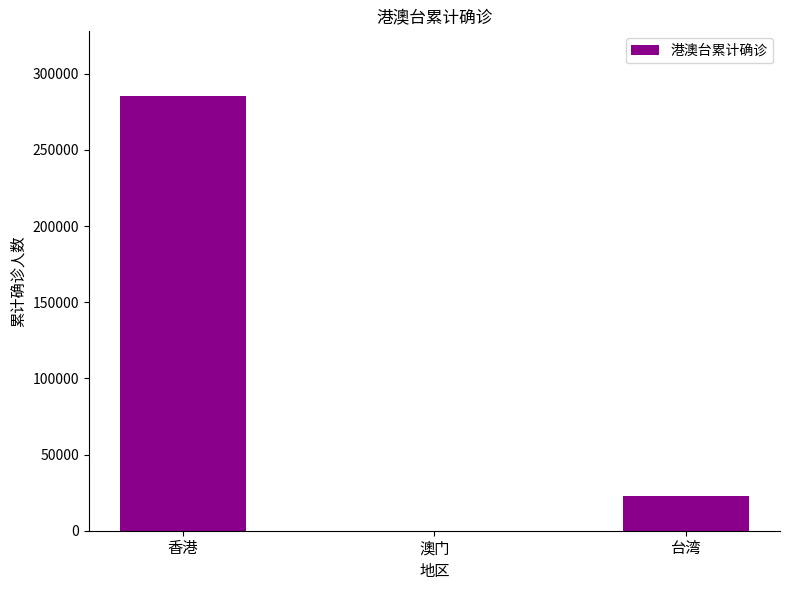

At which label is the value closest to 142602?

台湾